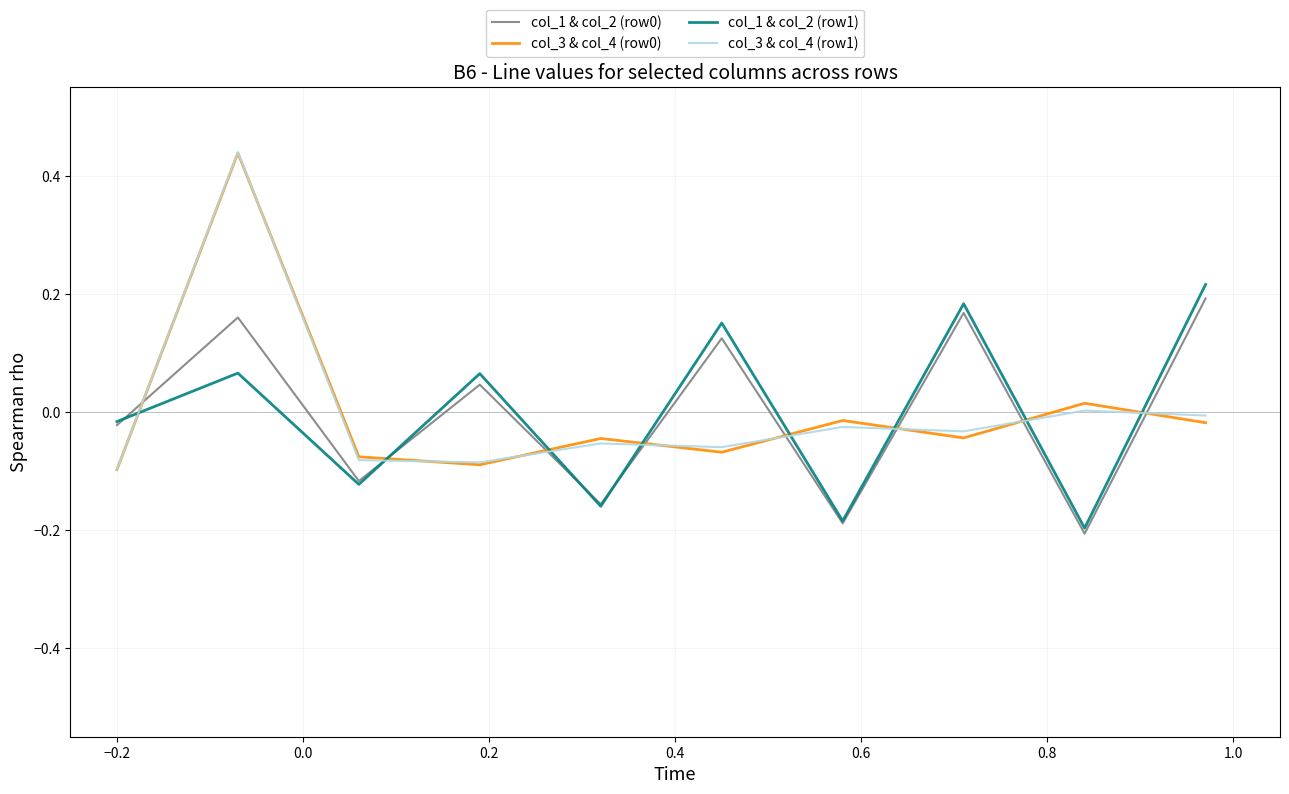

How many intersections are there between col_1 & col_2 (row1) and col_3 & col_4 (row1)?

8